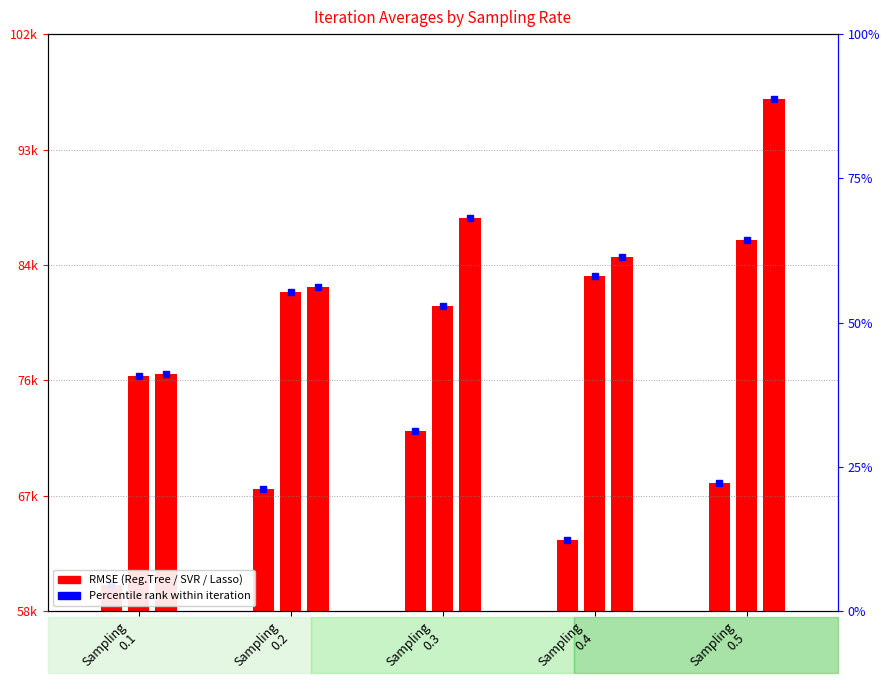

What is the difference between the Reg.Tree values at Sampling
0.5 and Sampling
0.2?

453.0